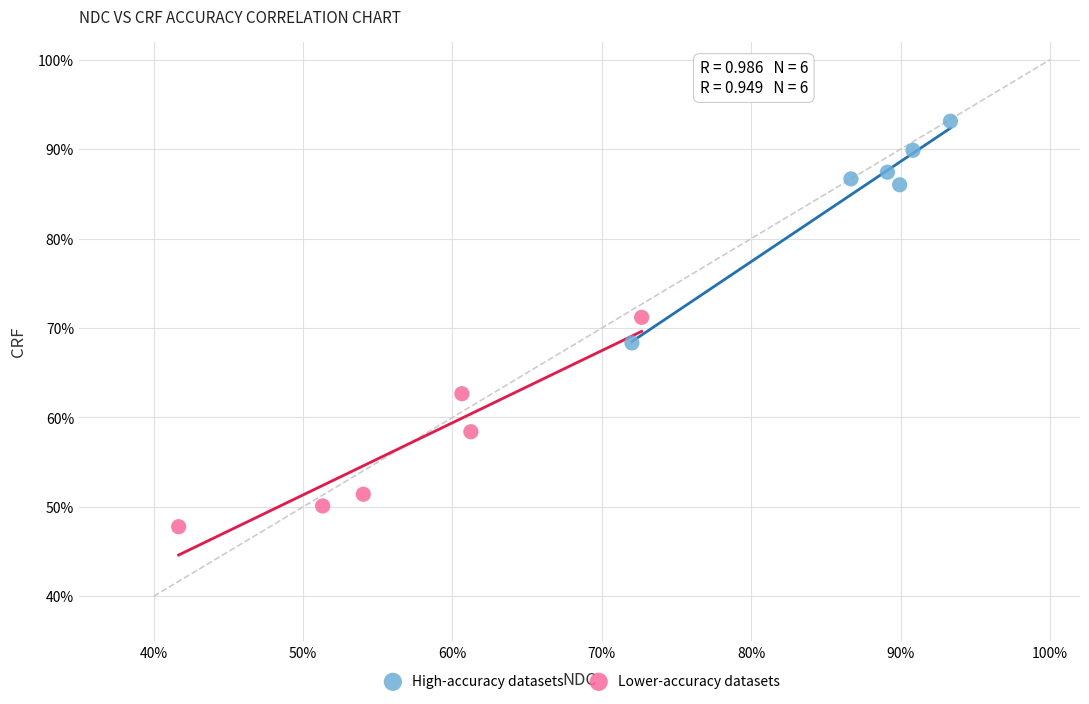

Which series reaches the maximum Y coordinate?

High-accuracy datasets